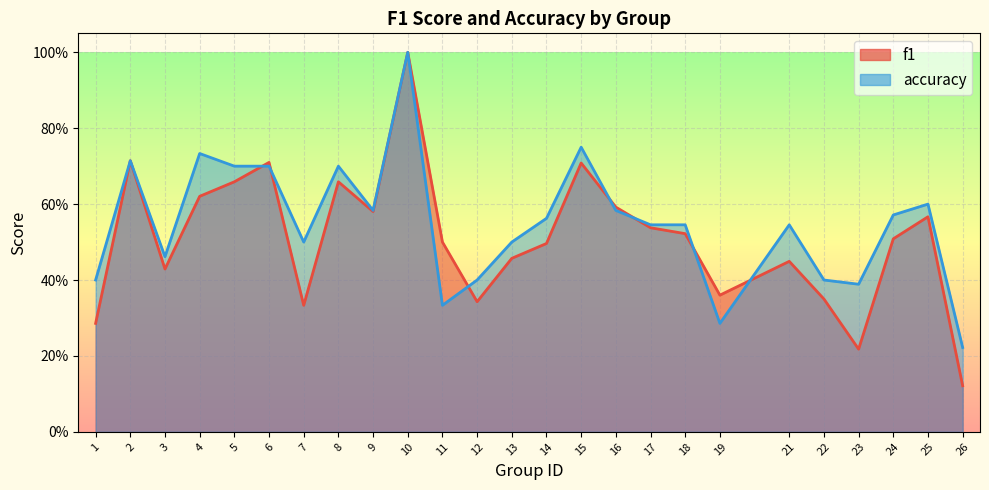

At which category is the sum across all series the highest?

10